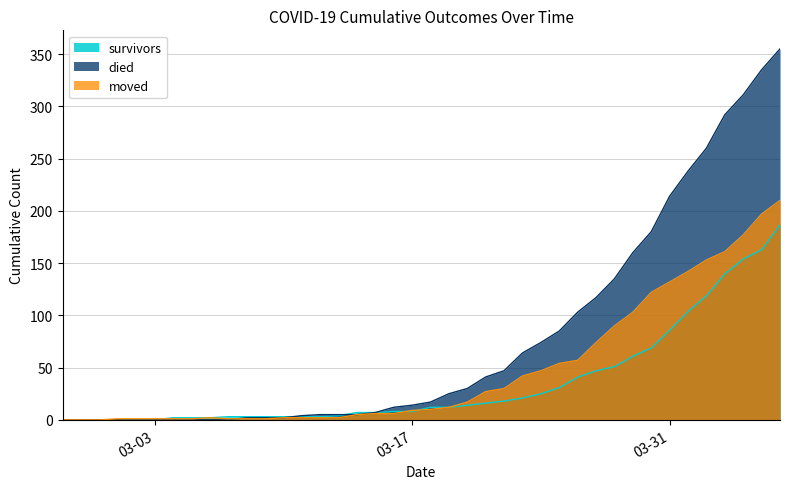

What is the sum of all died values?

3141